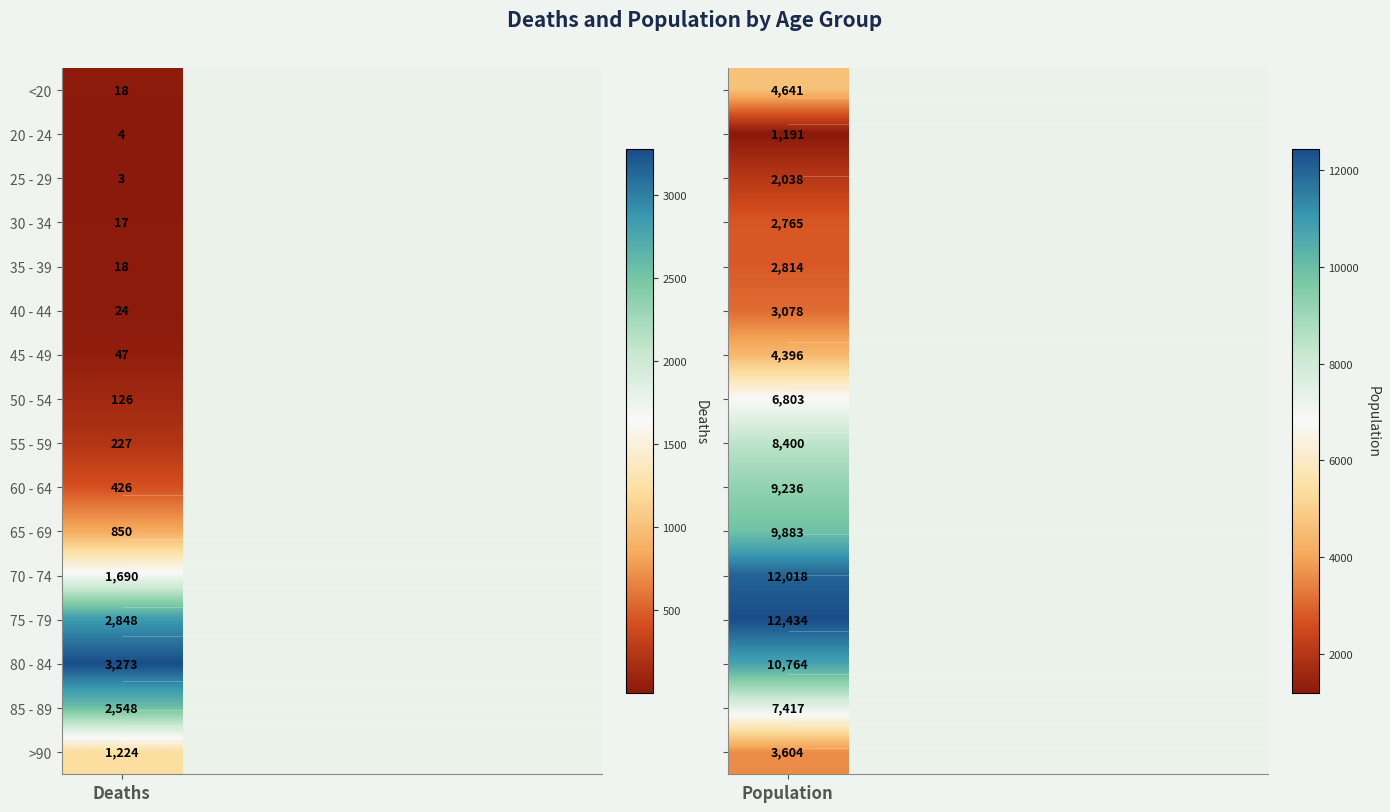

How many values in the Deaths series exceed 227?

7